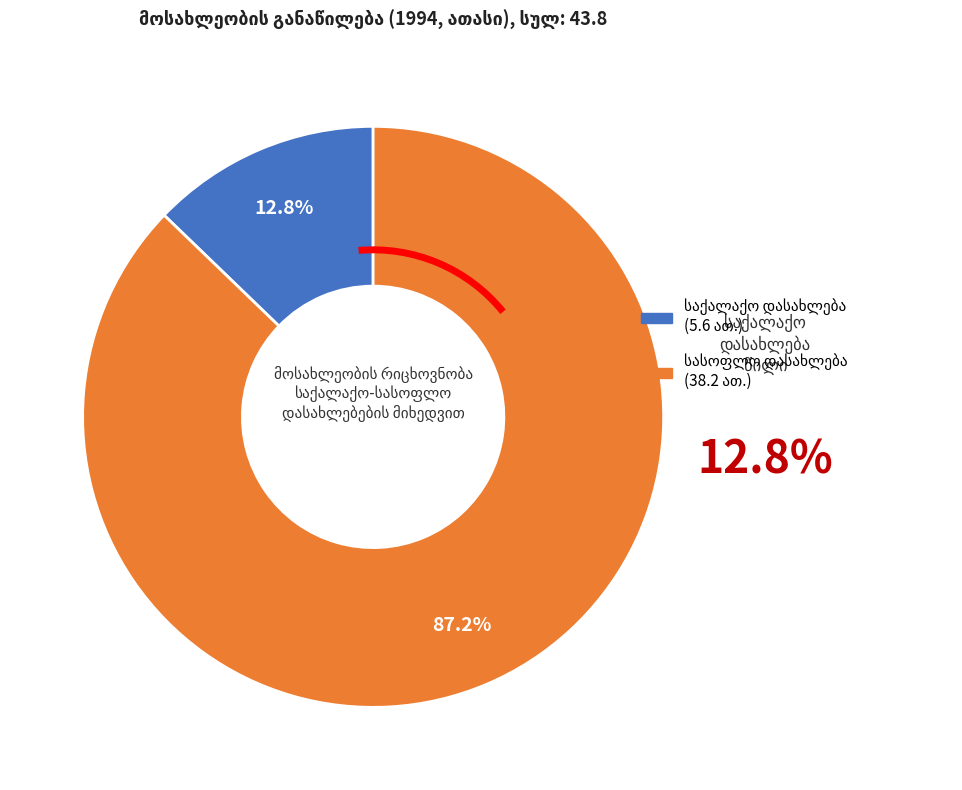

Does any single category account for the majority?

Yes